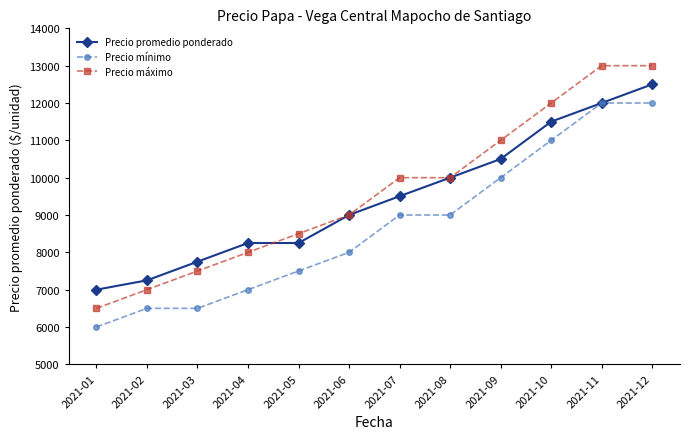

After their last crossing, which series has the higher values: Precio promedio ponderado or Precio máximo?

Precio máximo